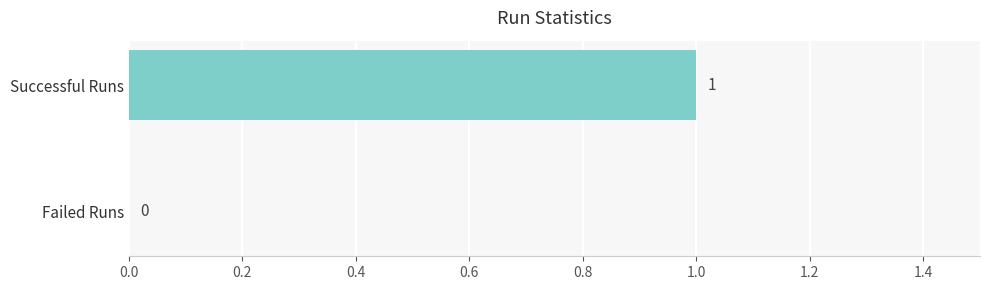

What is the sum of all values?

1